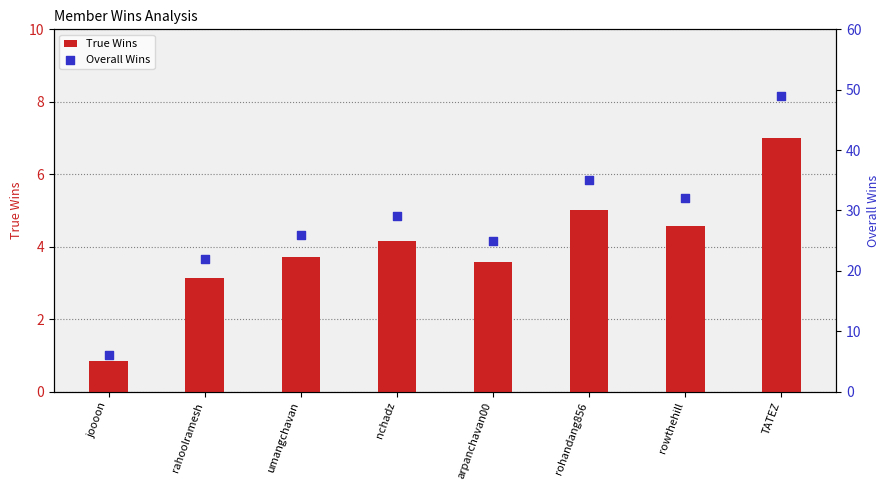

Which series reaches the maximum Y coordinate?

Overall Wins